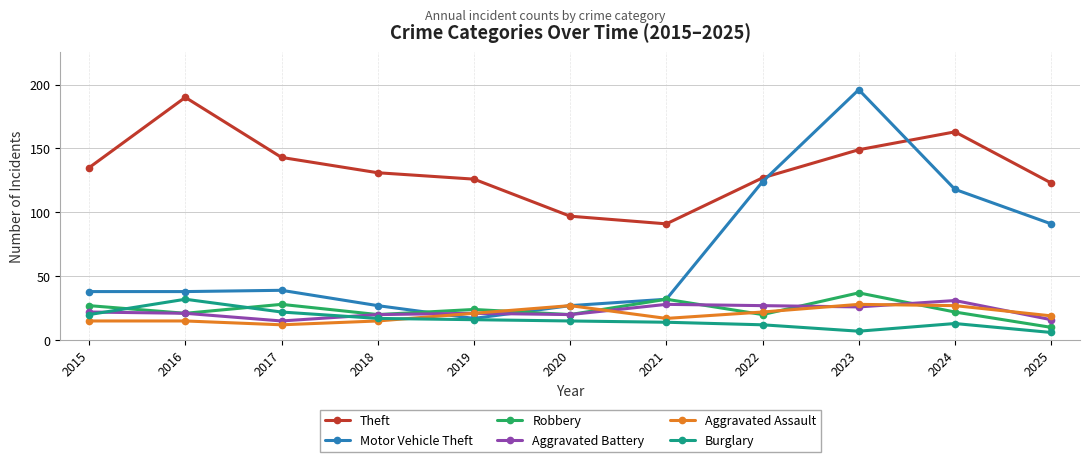

Which series has the largest total across all categories?

Theft